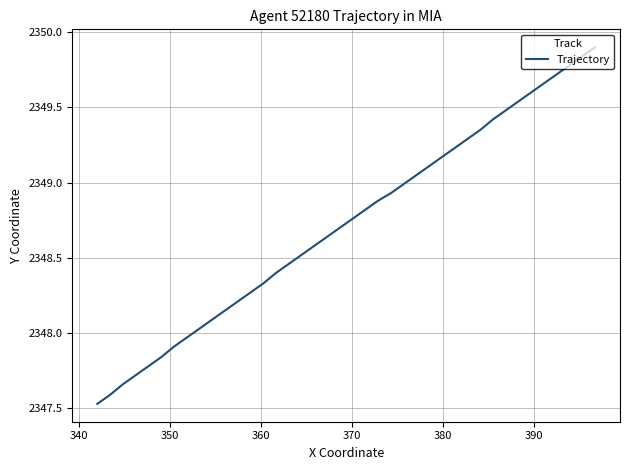

How many lines are shown in the chart?

1